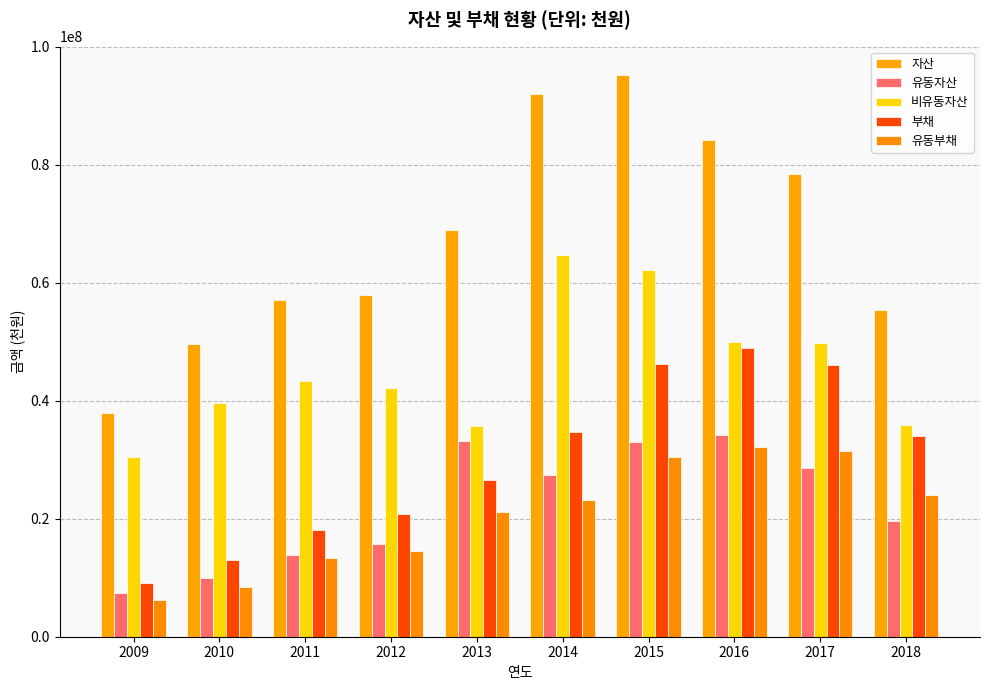

Which series has the largest total across all categories?

자산